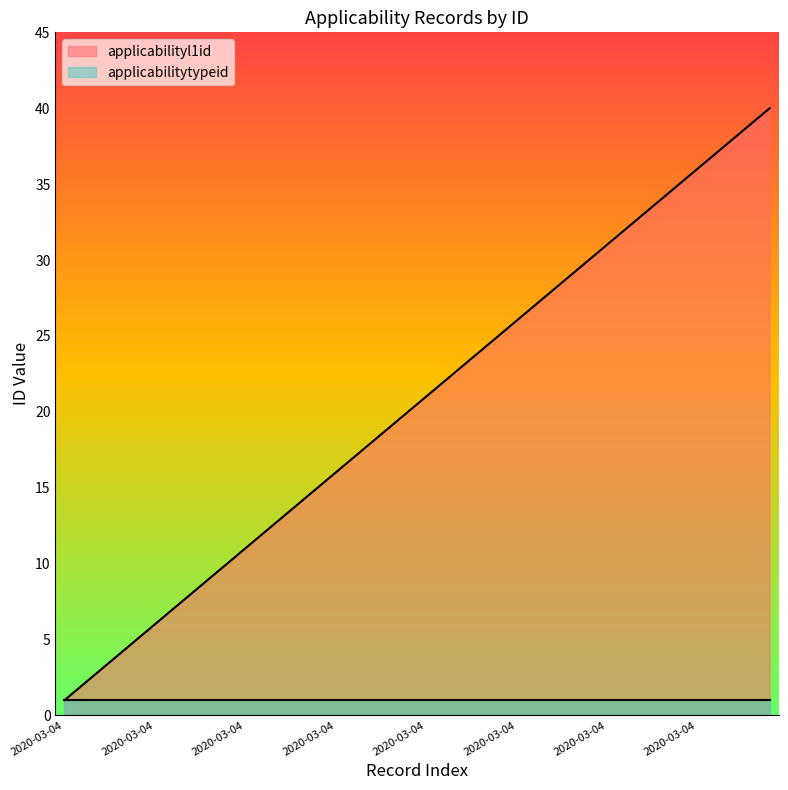

What are all the series names shown in the legend?

applicabilityl1id, applicabilitytypeid